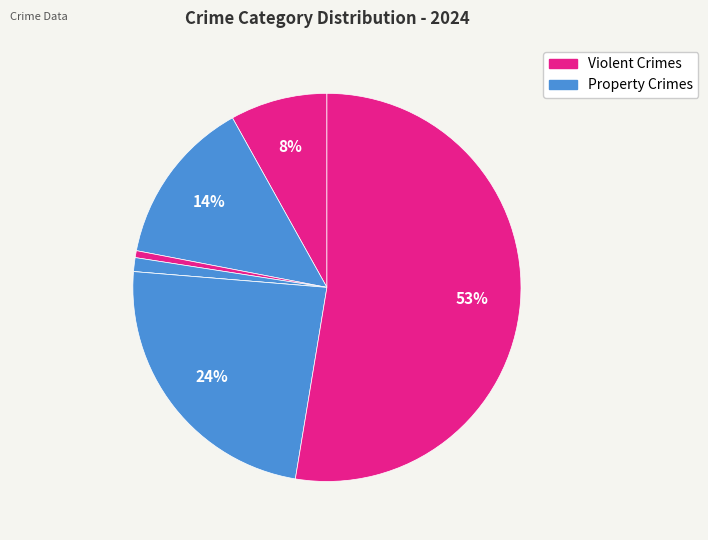

How many segments does this pie chart have?

7